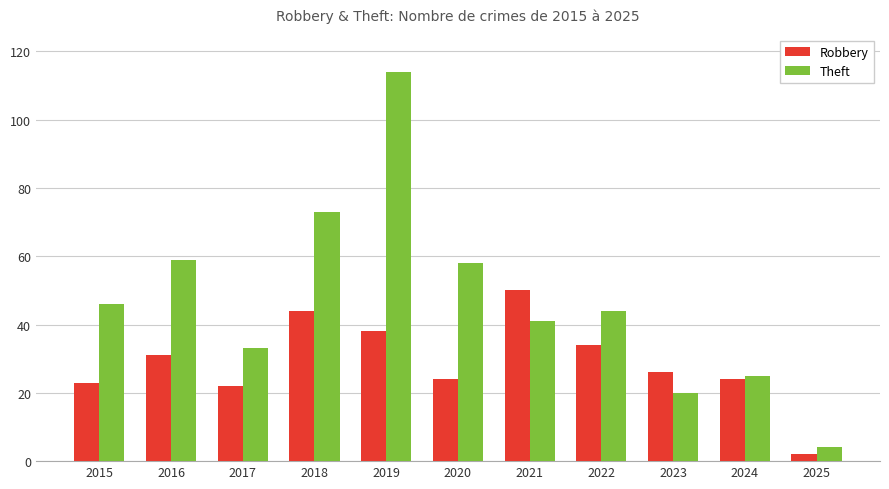

Is it true that Theft equals 27 at 2015?

False